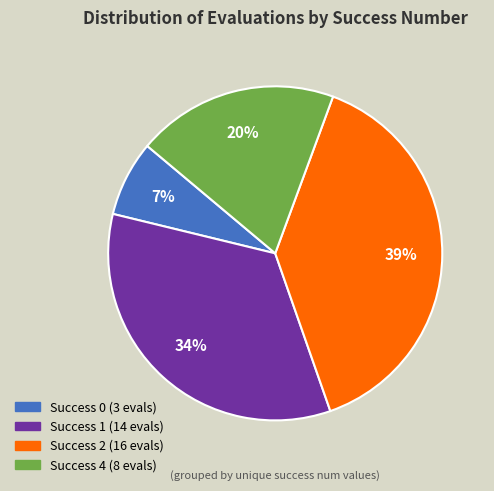

Is there any slice that represents more than half of the pie?

No